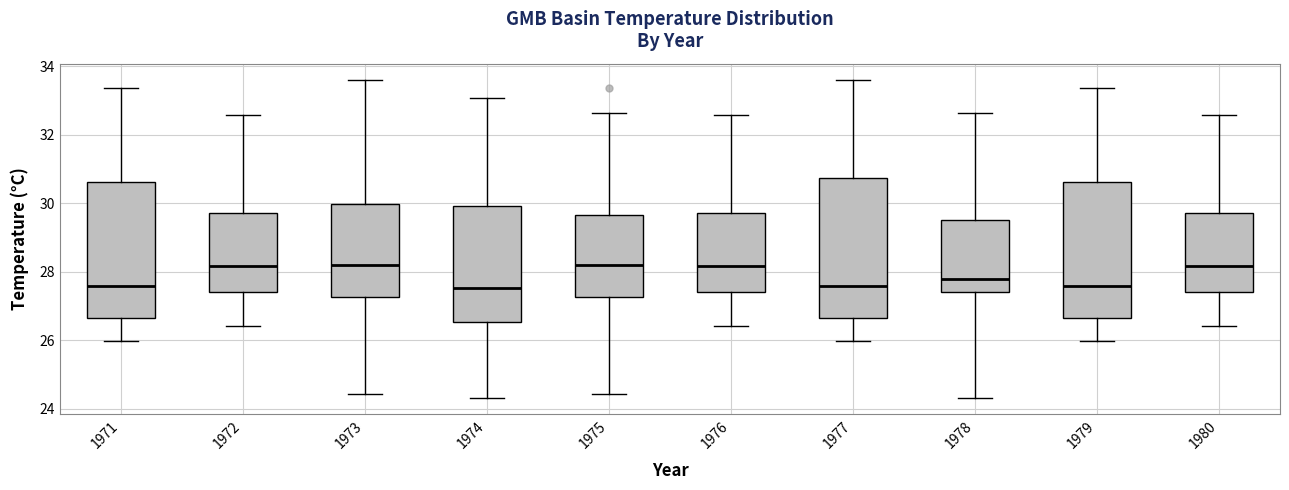

Reading left to right, read every box against the y-axis: the position of its median line, the range the box covers, and the ends of its whiskers. The values are not printed on the chart, so give them approximately, as read against the axis.

1971: median 27.6, box 26.6 to 30.6, whiskers 26.0 to 33.4
1972: median 28.2, box 27.4 to 29.8, whiskers 26.4 to 32.6
1973: median 28.2, box 27.2 to 30.0, whiskers 24.4 to 33.6
1974: median 27.6, box 26.6 to 30.0, whiskers 24.4 to 33.0
1975: median 28.2, box 27.2 to 29.6, whiskers 24.4 to 32.6
1976: median 28.2, box 27.4 to 29.8, whiskers 26.4 to 32.6
1977: median 27.6, box 26.6 to 30.8, whiskers 26.0 to 33.6
1978: median 27.8, box 27.4 to 29.6, whiskers 24.4 to 32.6
1979: median 27.6, box 26.6 to 30.6, whiskers 26.0 to 33.4
1980: median 28.2, box 27.4 to 29.8, whiskers 26.4 to 32.6